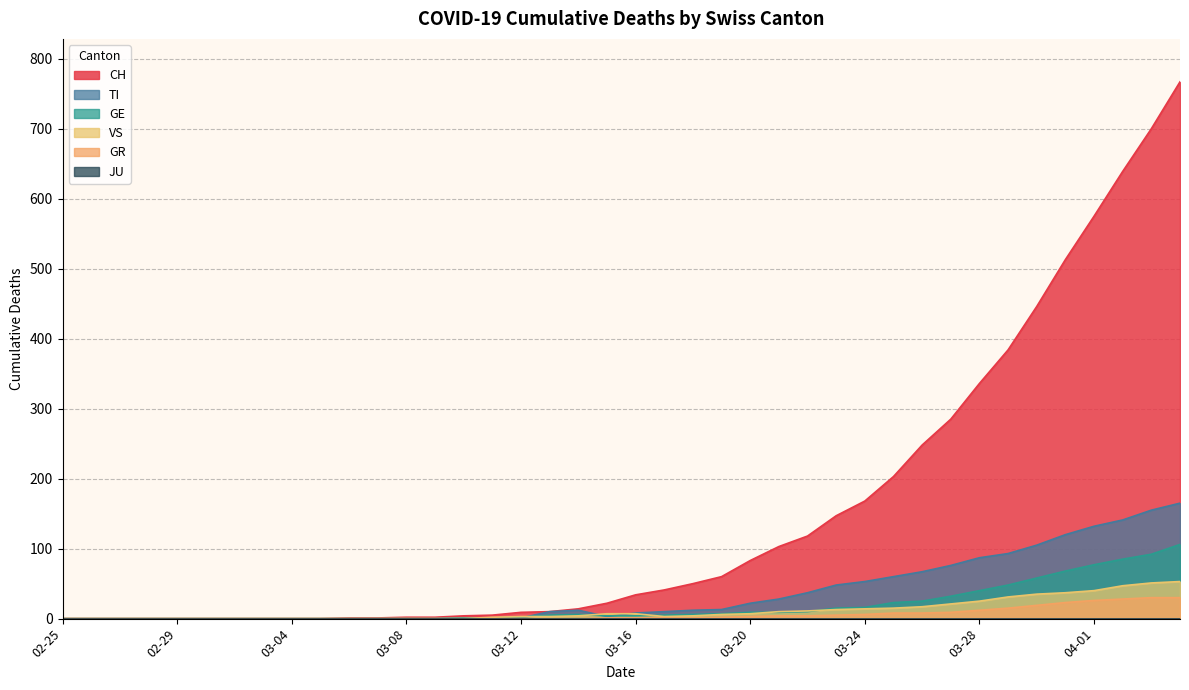

What is the difference between the highest and lowest values at 2020-04-02?

611